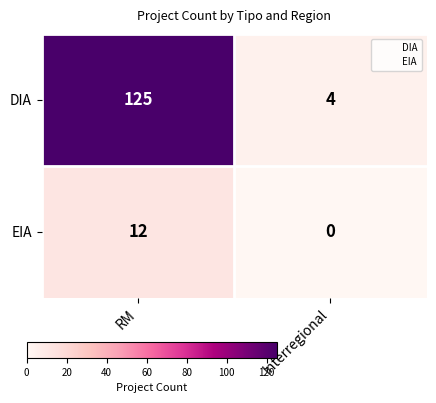

True or false: DIA has a value of 4 at Interregional.

True